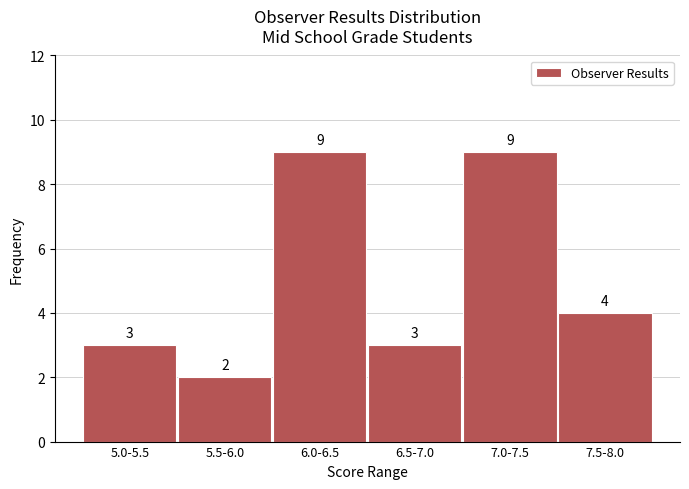

Reading left to right, what are all the values shown in this chart?

3	2	9	3	9	4